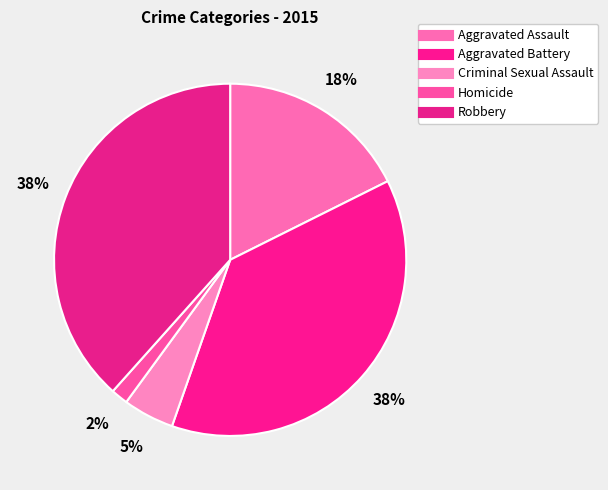

How much of the chart is everything except Homicide?

98.4%